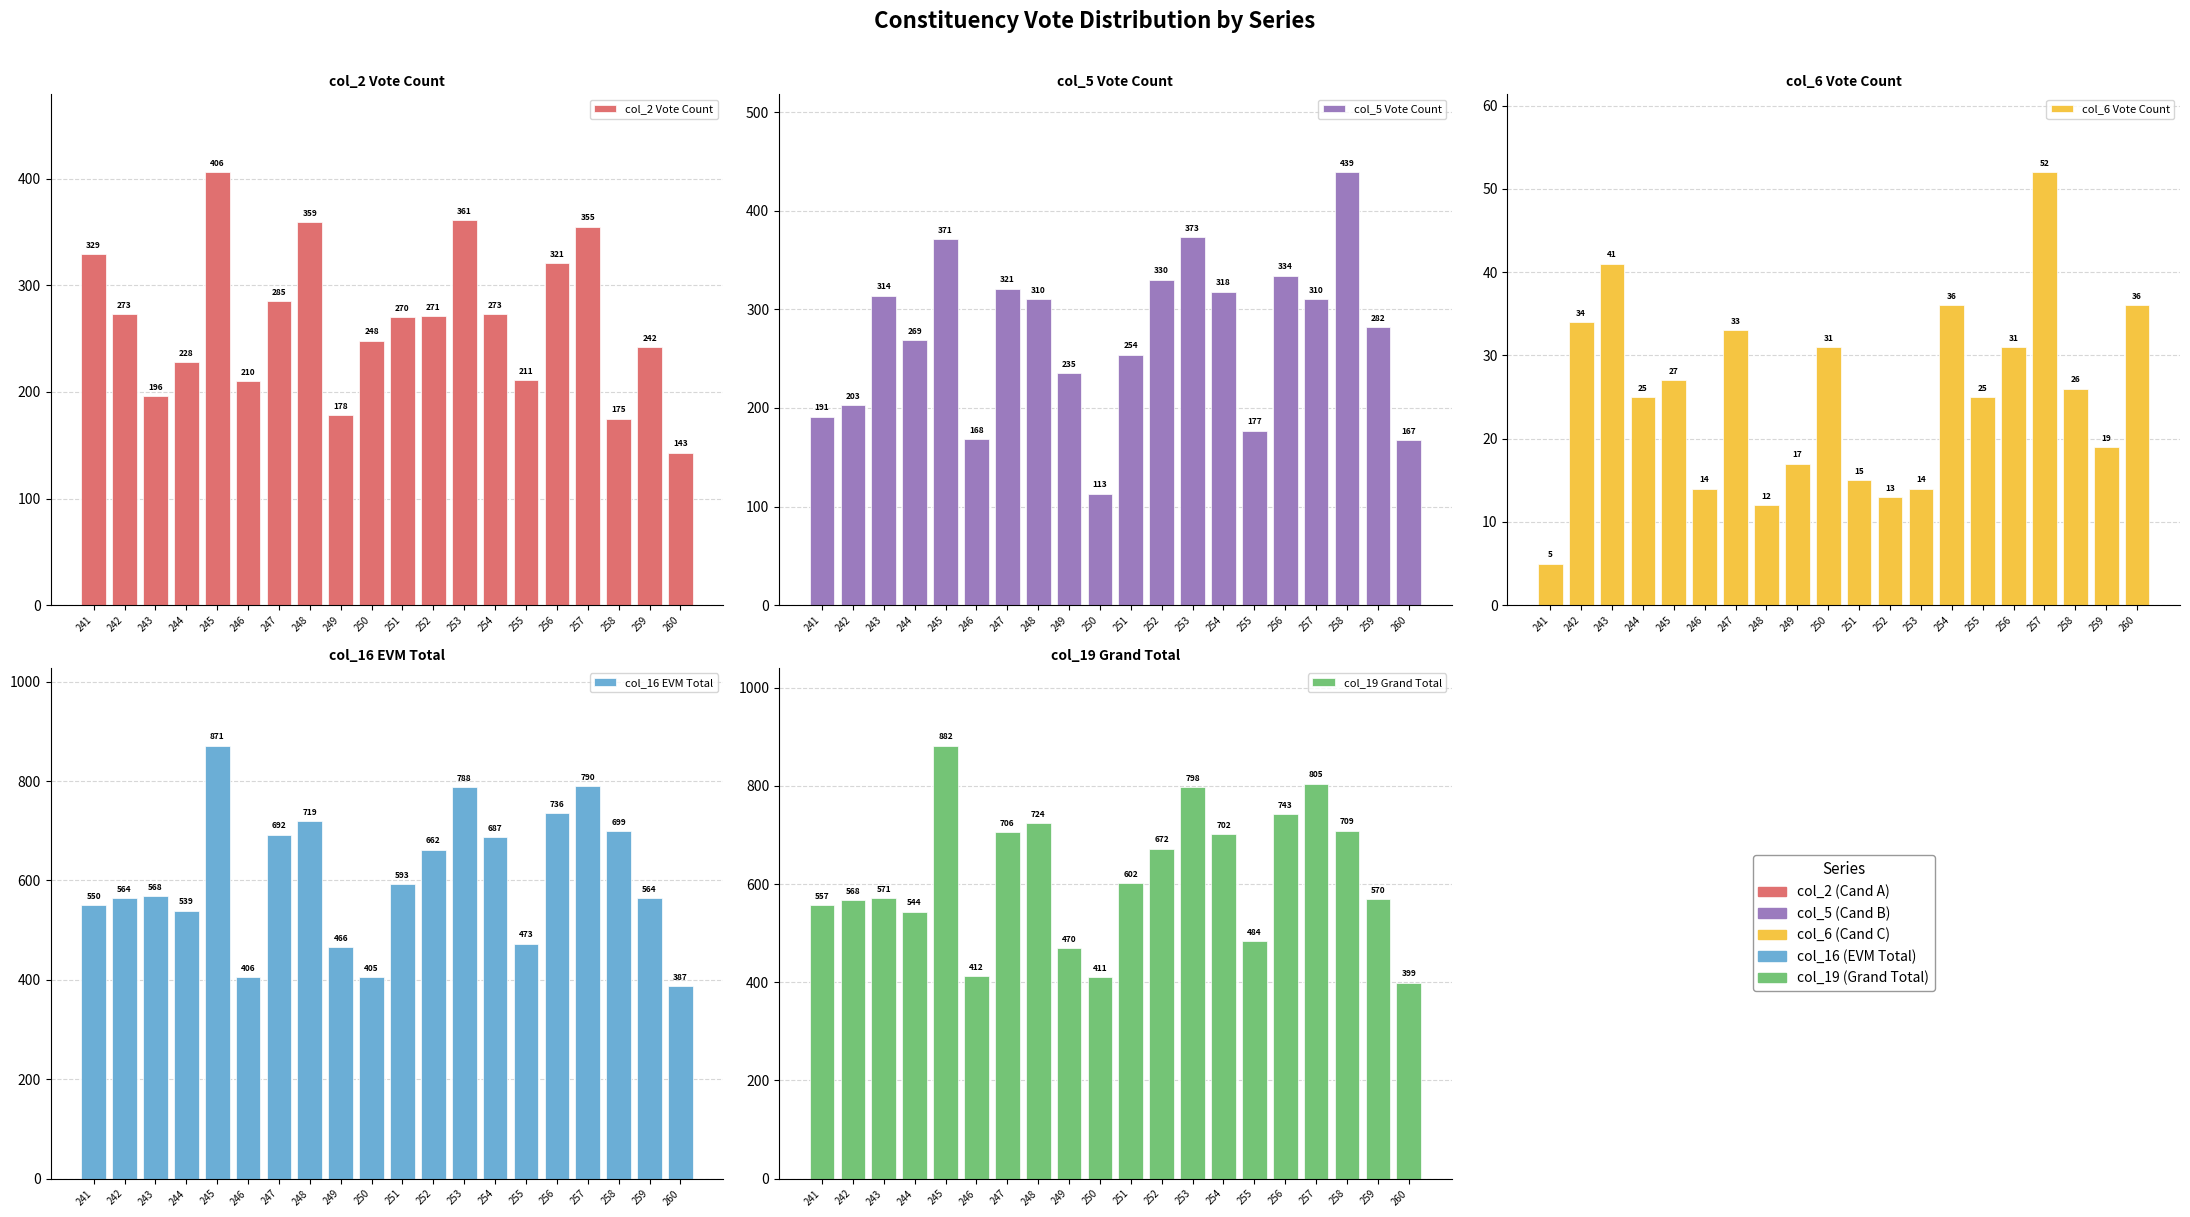

Is it true that col_2 Vote Count equals 406 at 245?

True